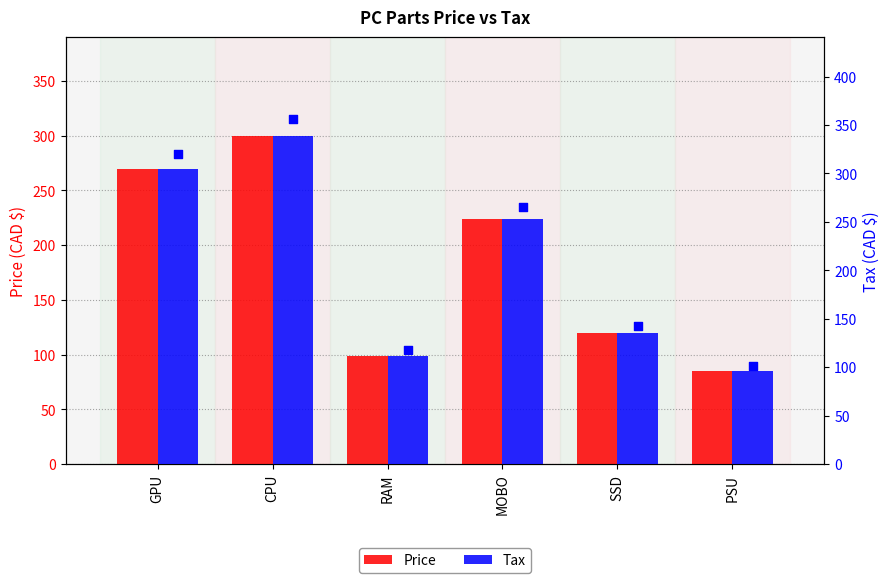

What is the total value across all series at GPU?

575.1